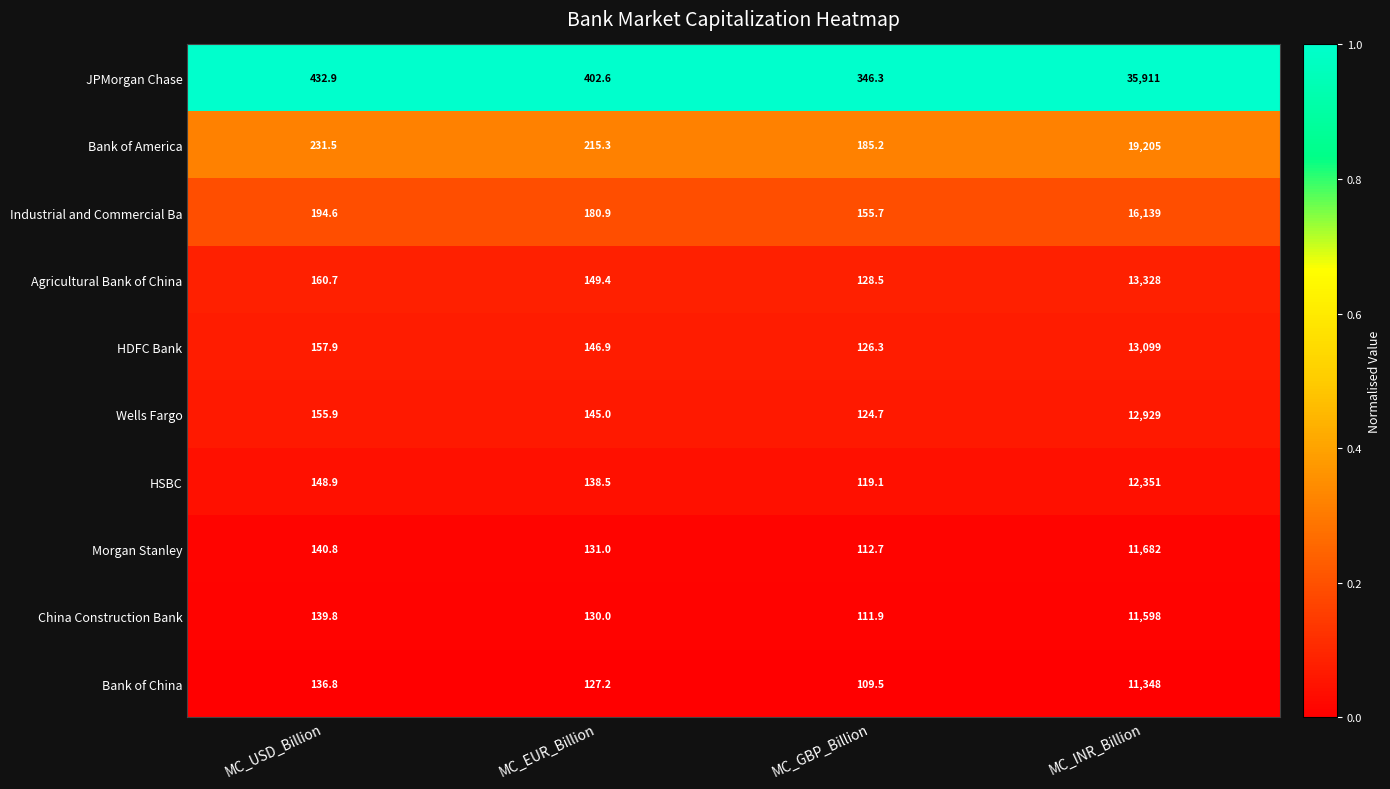

Which category has the highest value across all series?

MC_INR_Billion